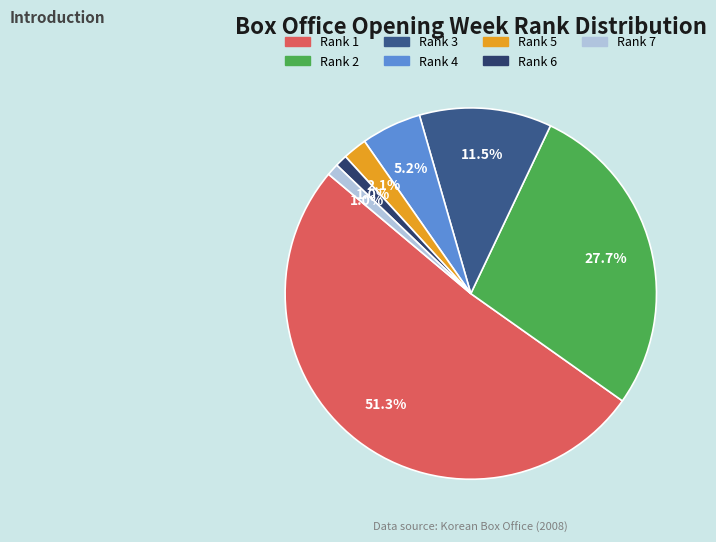

Count the number of slices in the pie.

7